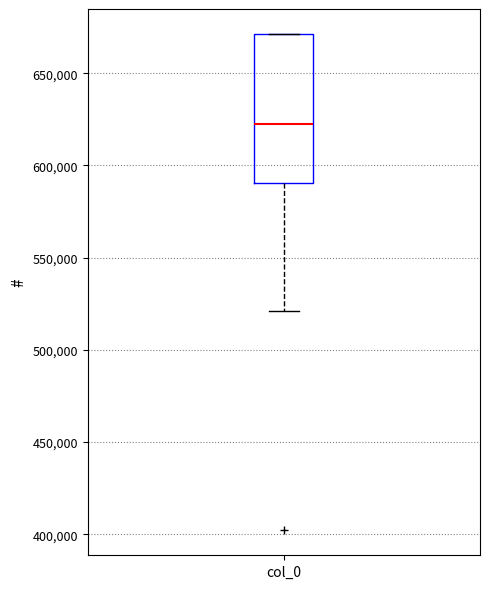

Where is the lower edge of the box for col_0 on the y-axis? The values are not printed on the chart, so give them approximately, as read against the axis.

590000